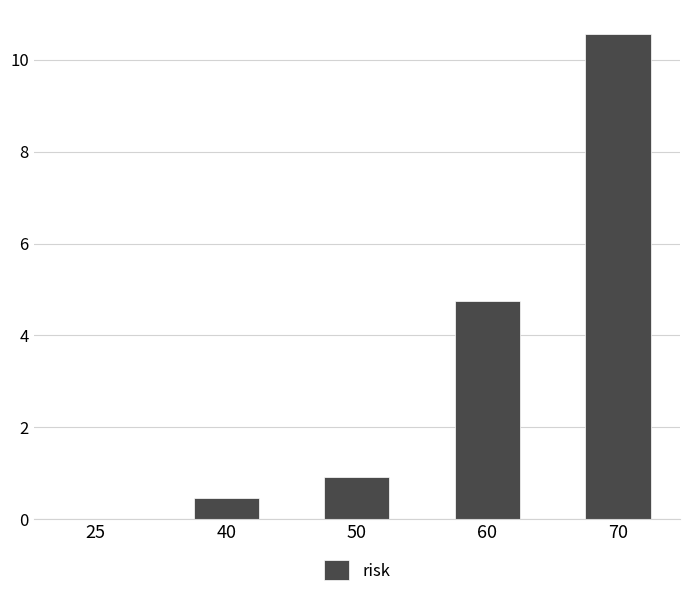

True or false: the data shows 18.8 at 70.

False